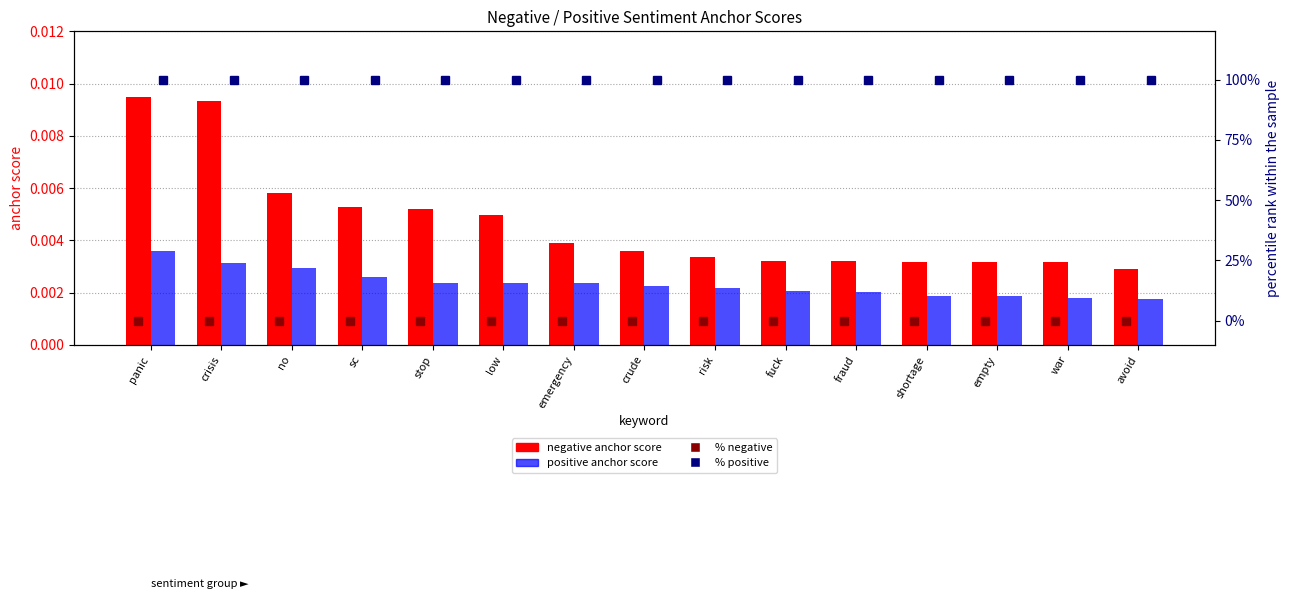

The value of % positive at stop is 100.0. True or false?

True